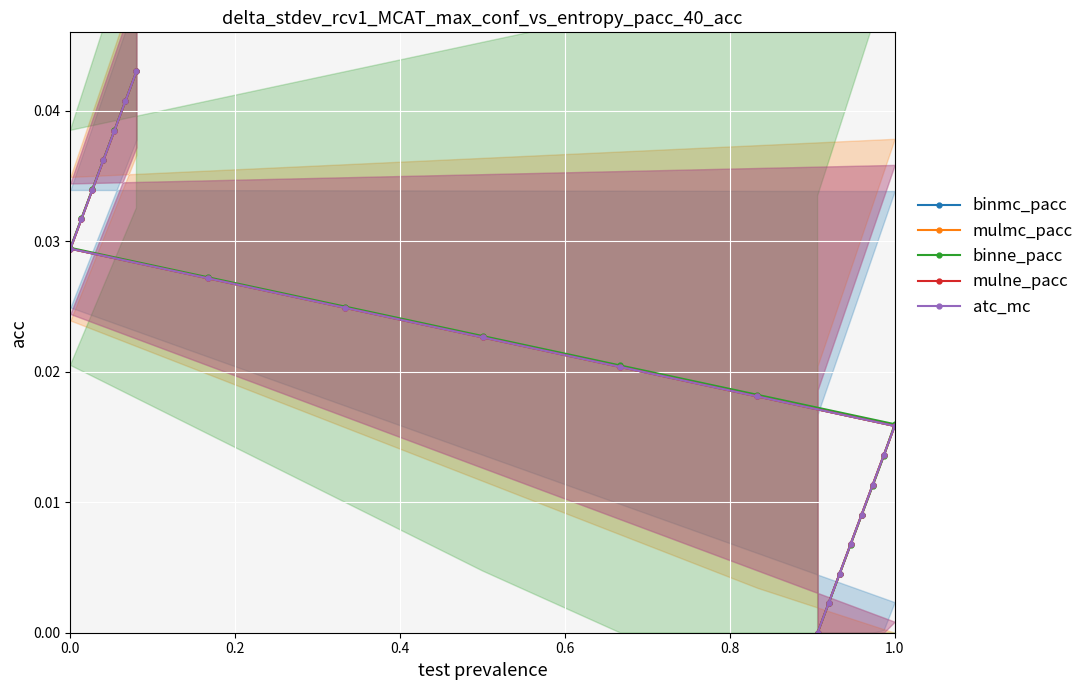

Is the value of atc_mc at 9 greater than the value of mulmc_pacc at 18?

Yes